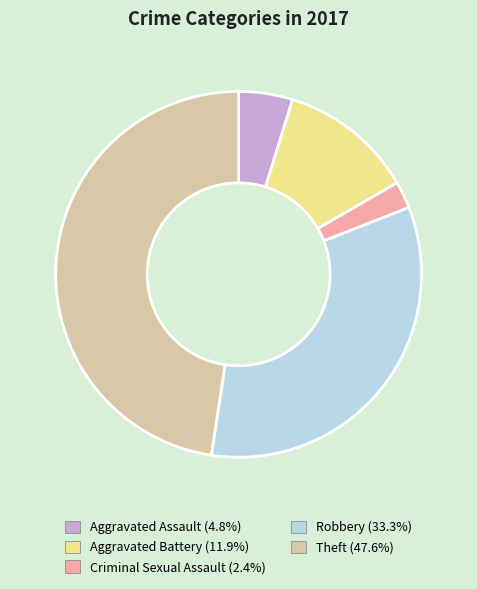

Is there a majority slice in this chart?

No